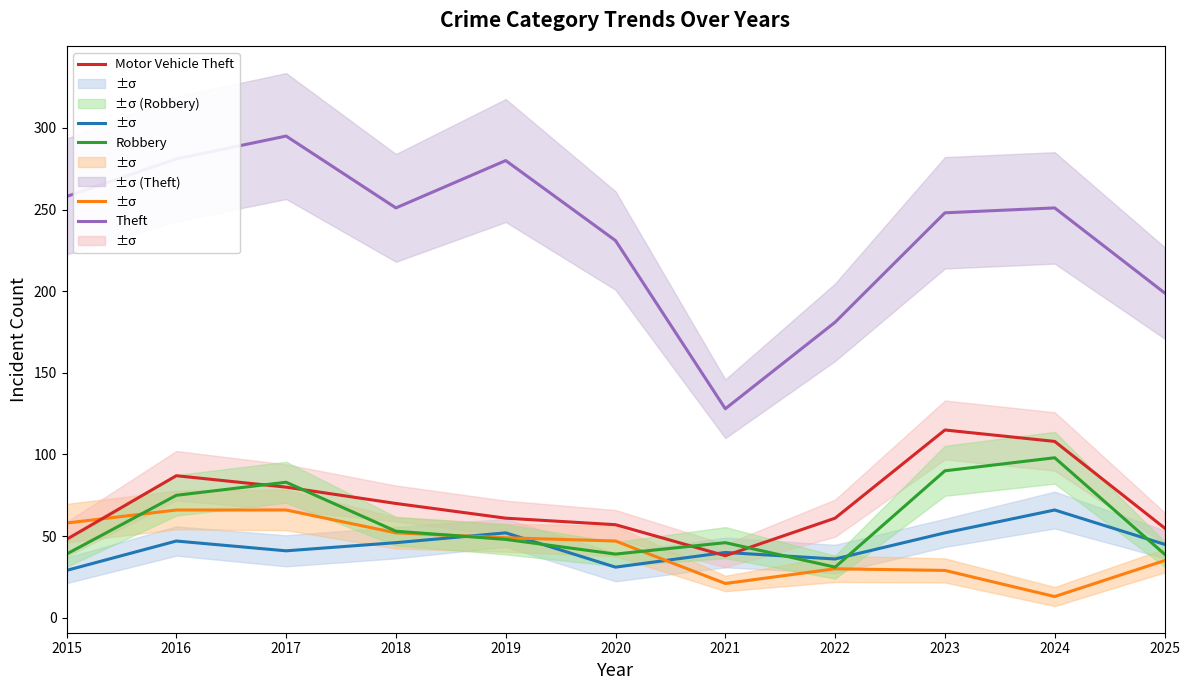

Reading right to left, list all the values displayed in this chart.

Aggravated Assault: 2025=45	2024=66	2023=52	2022=36	2021=40	2020=31	2019=52	2018=46	2017=41	2016=47	2015=29
Burglary: 2025=35	2024=13	2023=29	2022=30	2021=21	2020=47	2019=49	2018=52	2017=66	2016=66	2015=58
Motor Vehicle Theft: 2025=55	2024=108	2023=115	2022=61	2021=38	2020=57	2019=61	2018=70	2017=80	2016=87	2015=48
Robbery: 2025=39	2024=98	2023=90	2022=31	2021=46	2020=39	2019=48	2018=53	2017=83	2016=75	2015=39
Theft: 2025=199	2024=251	2023=248	2022=181	2021=128	2020=231	2019=280	2018=251	2017=295	2016=281	2015=258